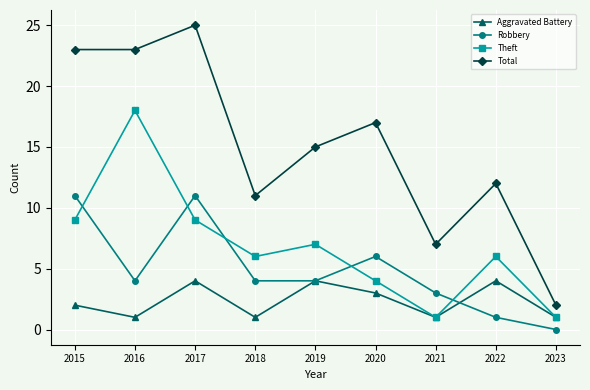

Which series ends up on top after the final intersection of Theft and Robbery?

Theft